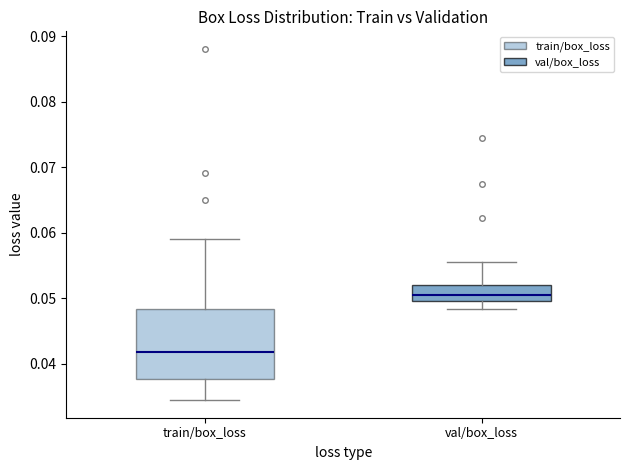

Comparing the boxes themselves (not the whiskers), which one is the tallest?

train/box_loss